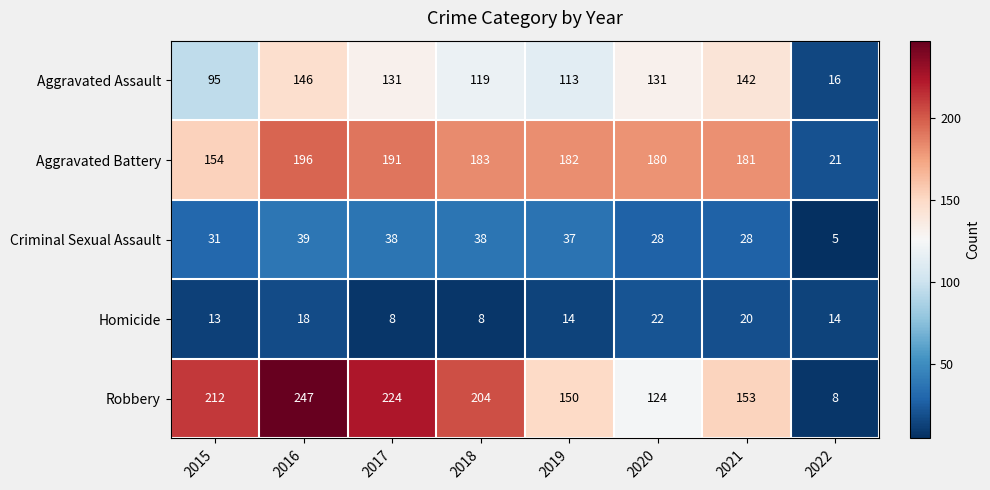

What is the maximum value shown in the chart?

247